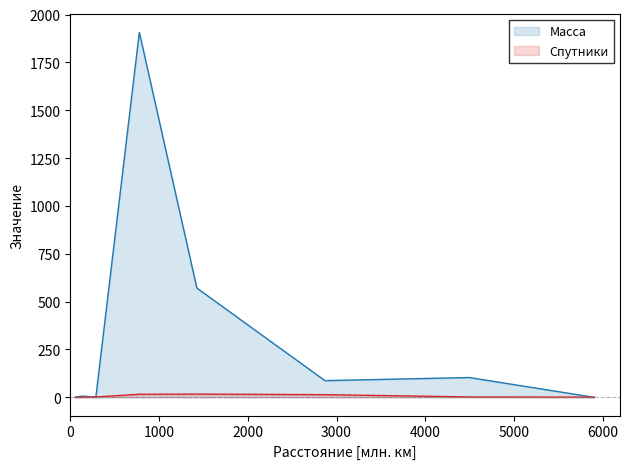

How many lines are shown in the chart?

2